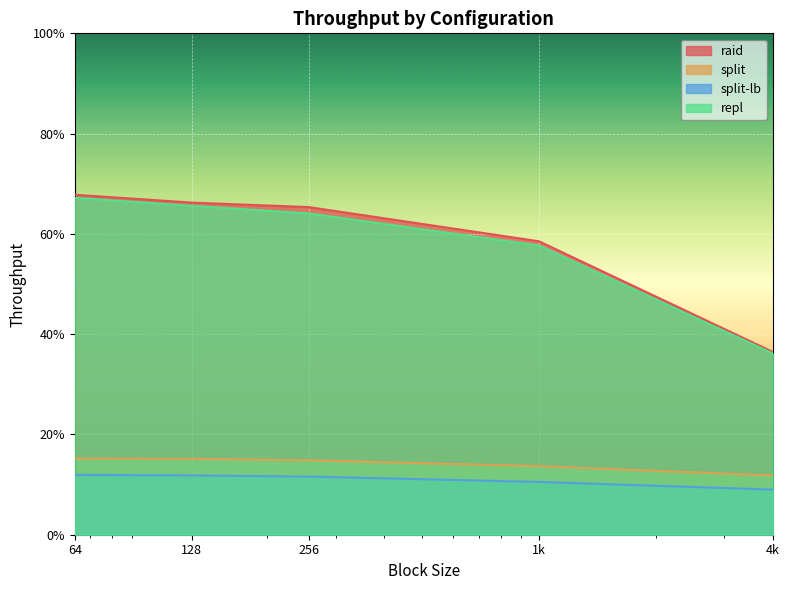

Count the split-lb values in the range 10 to 11.

1